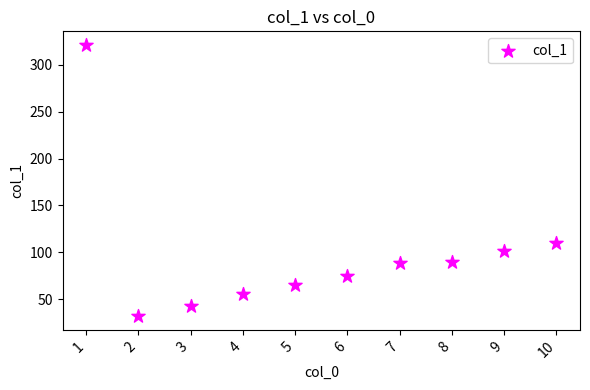

What Y value in the scatter plot is closest to 176?

110